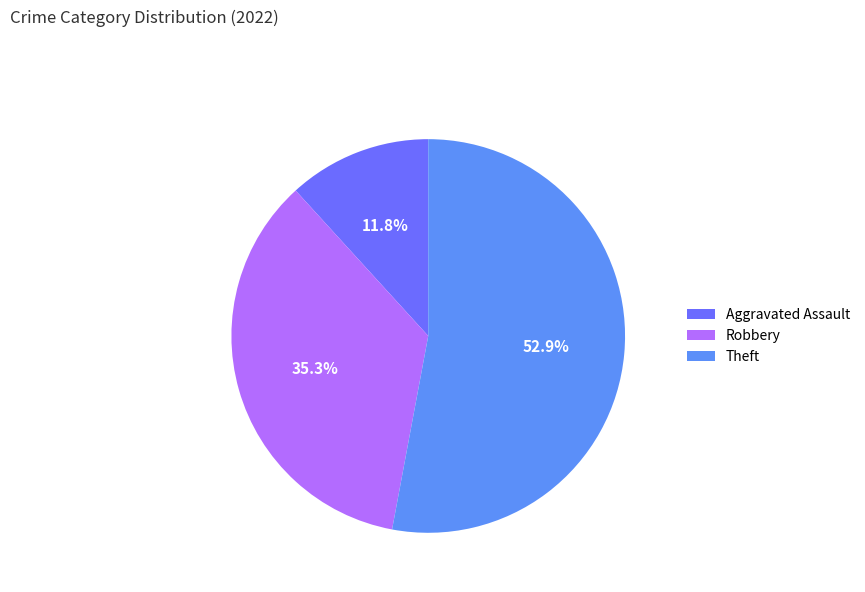

To the nearest percent, what is the combined percentage of Robbery and Theft?

88%